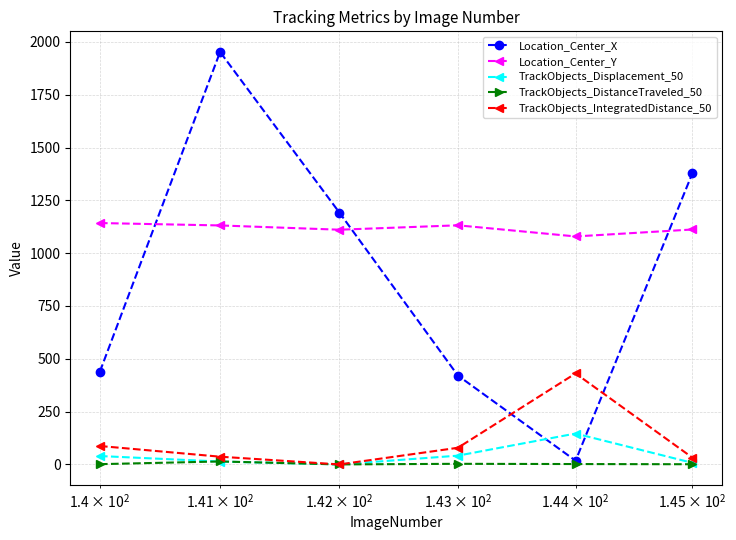

Which series ends up on top after the final intersection of TrackObjects_Displacement_50 and Location_Center_X?

Location_Center_X